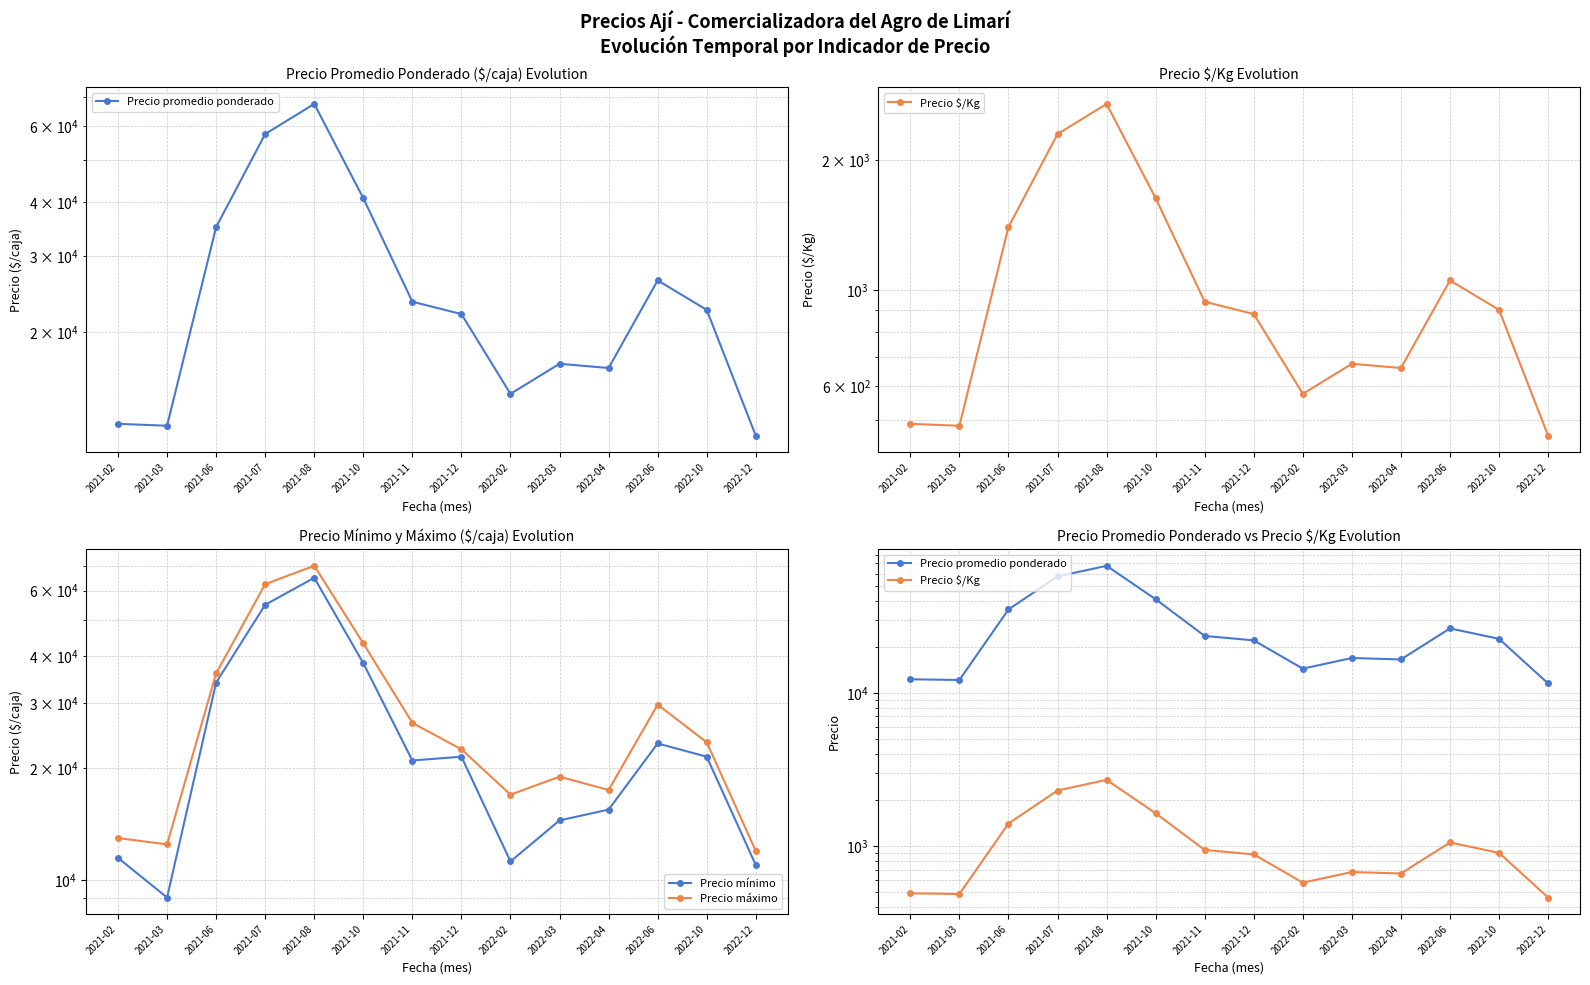

Read the Precio $/Kg value at 2021-11.

940